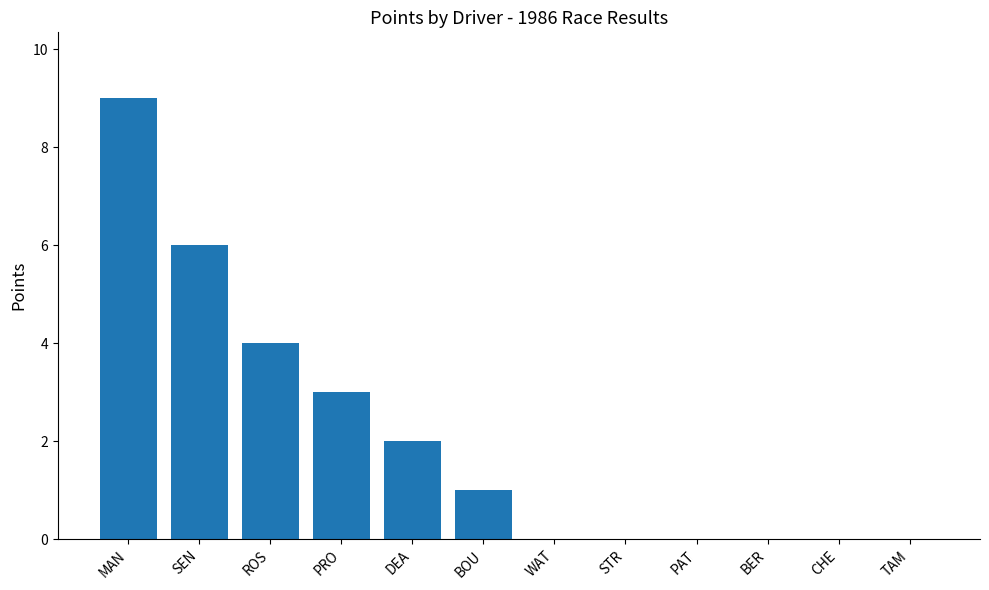

Which has a higher value, PAT or SEN?

SEN